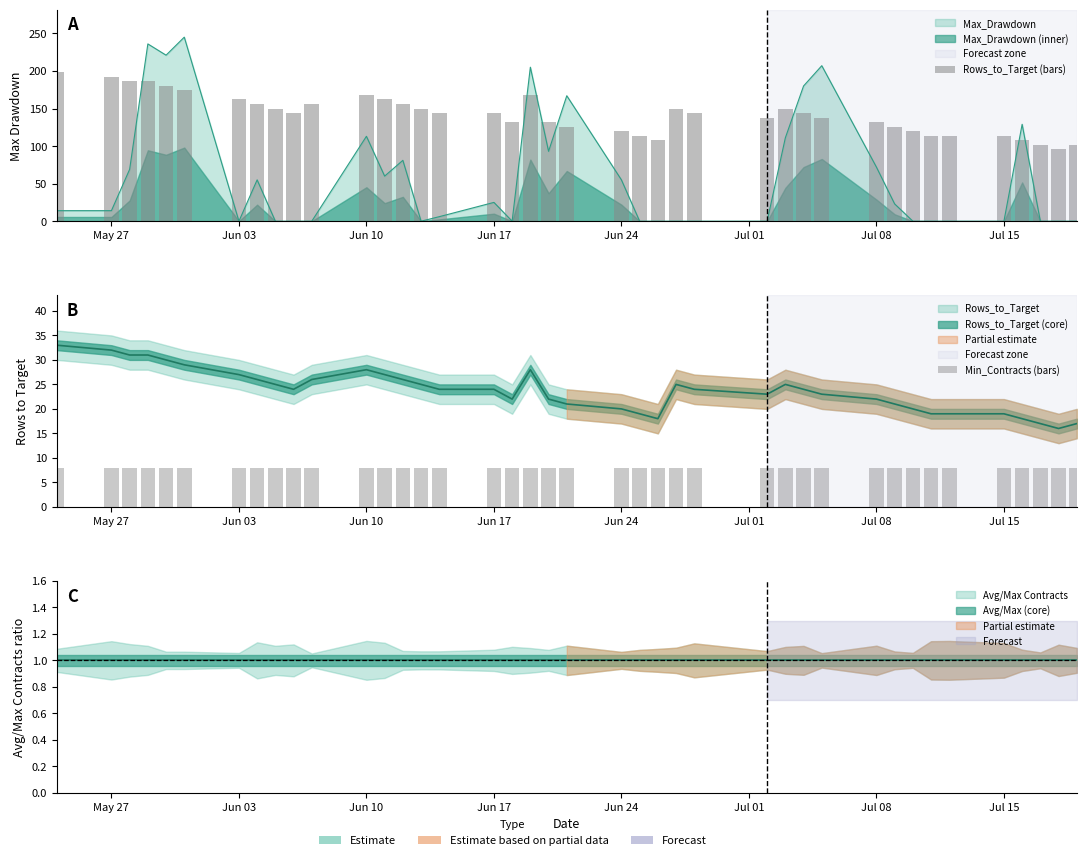

Which category has the highest value in the Rows_to_Target (bars) series?

May 27